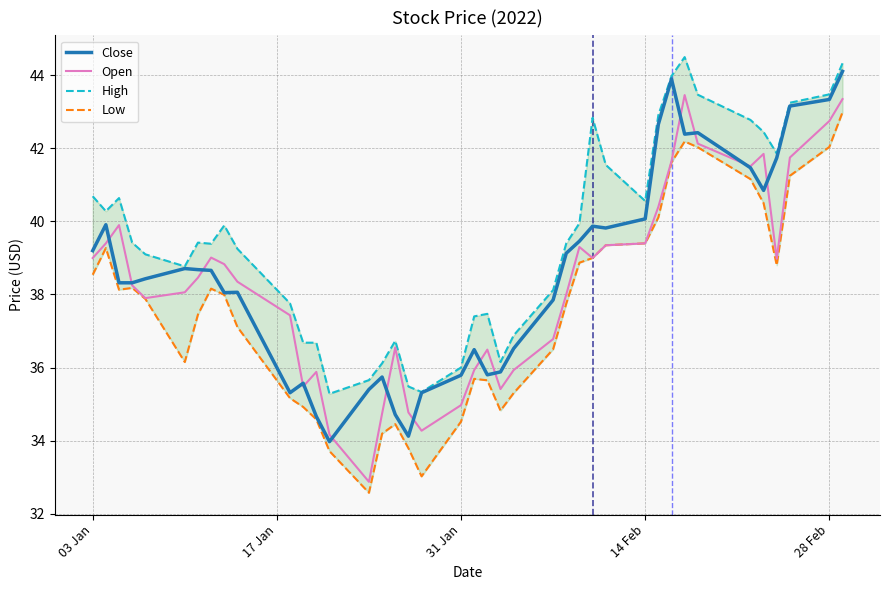

What is the minimum value shown in the chart?

32.6